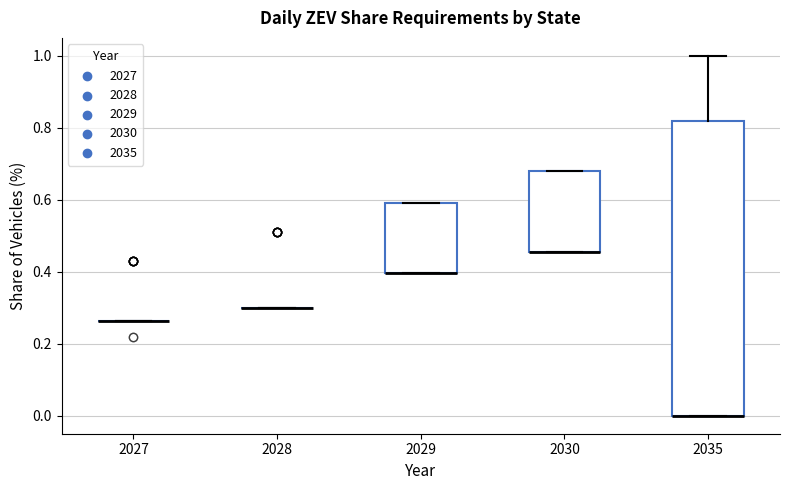

Reading left to right, transcribe this box plot: for each box, give where its median line is, the range the box spans, and where its two whiskers end, as read against the y-axis. The values are not printed on the chart, so give them approximately, as read against the axis.

2027: box collapsed to a line at 0.26, whiskers 0.26 to 0.26
2028: box collapsed to a line at 0.30, whiskers 0.30 to 0.30
2029: median 0.40 (drawn on the box's lower edge), box 0.40 to 0.60, whiskers 0.40 to 0.60
2030: median 0.46 (drawn on the box's lower edge), box 0.46 to 0.68, whiskers 0.46 to 0.68
2035: median 0.00 (drawn on the box's lower edge), box 0.00 to 0.82, whiskers 0.00 to 1.00